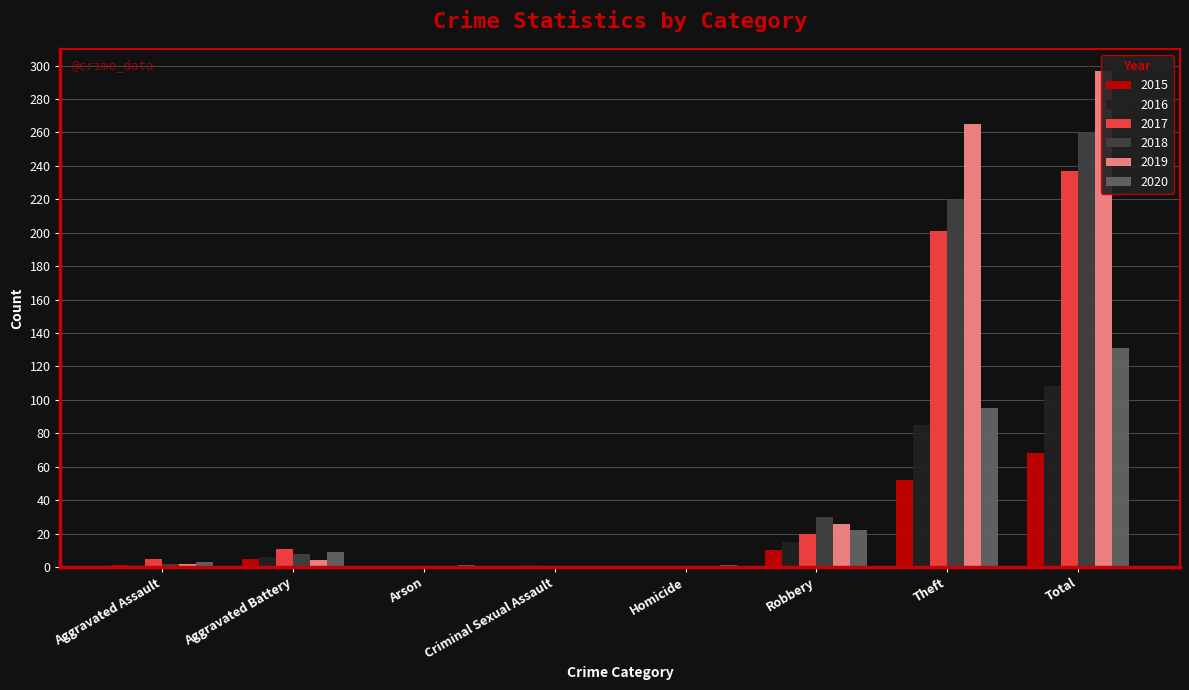

What is the sum of the 2020 values at Aggravated Battery and Homicide?

10